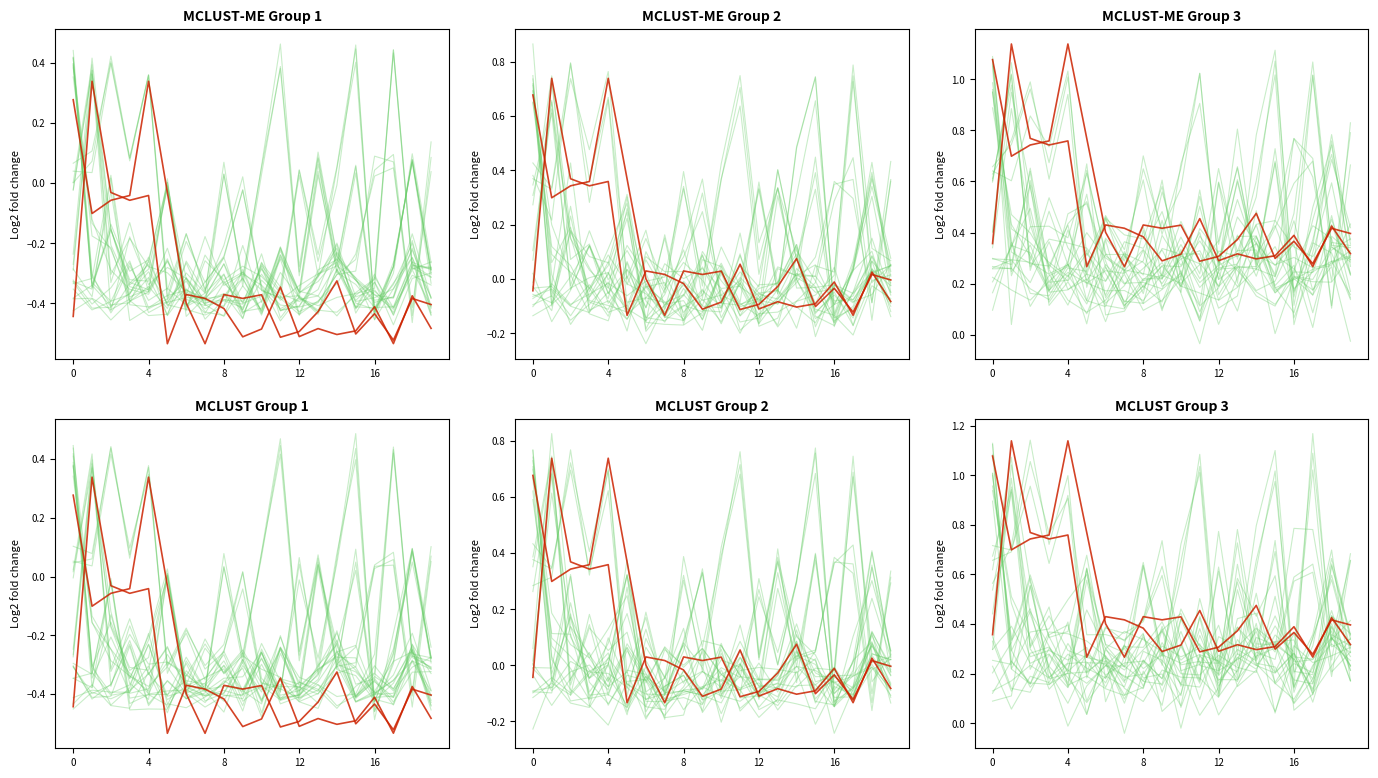

Rank the series by their average value, from lowest to highest.

background, highlight_0